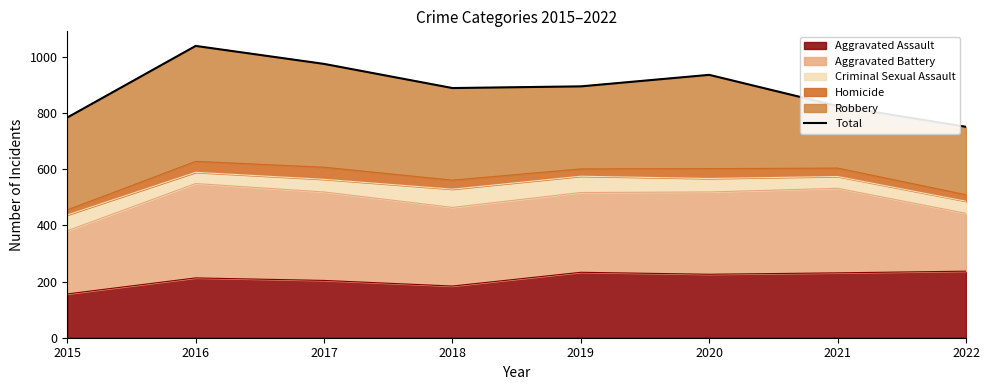

What value does the data have at 2020, to the nearest 50?

950